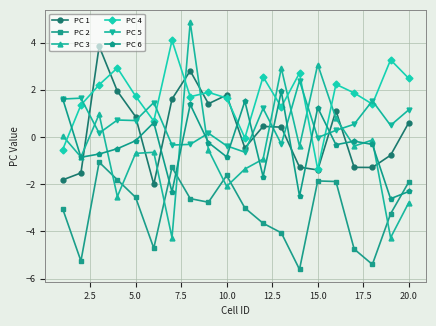

True or false: PC 4 has more than 1 interior local peaks.

True